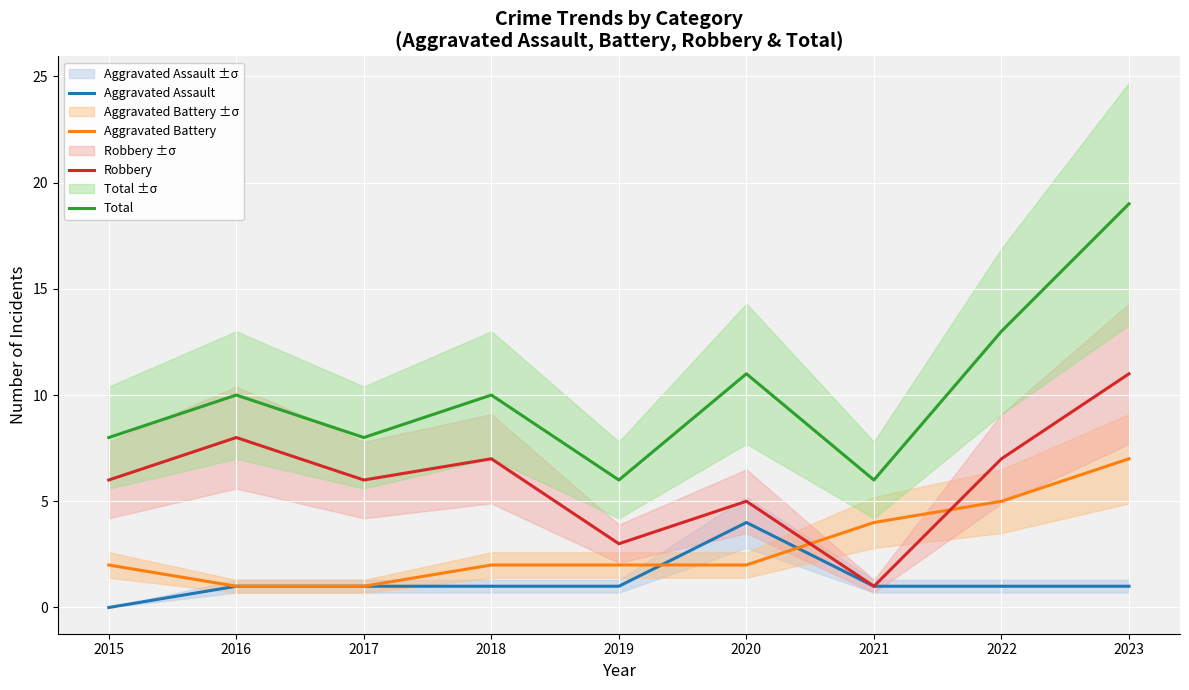

True or false: Robbery has a value of 10 at 2017.

False